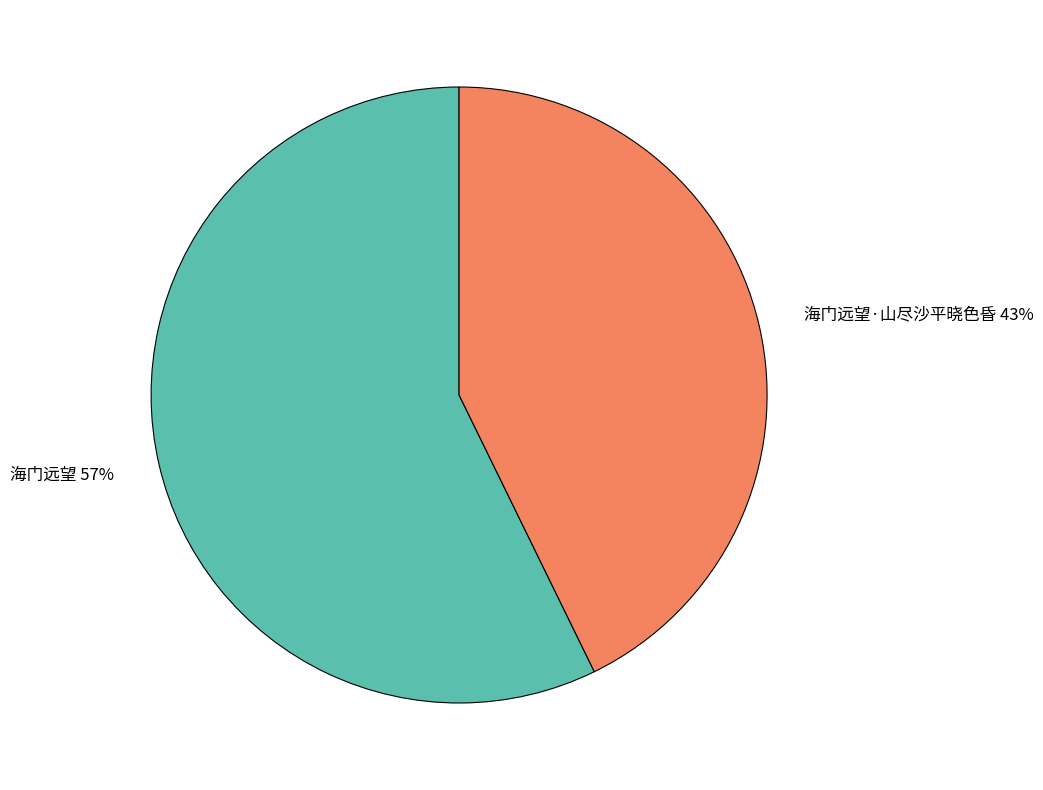

How many slices are in this pie chart?

2